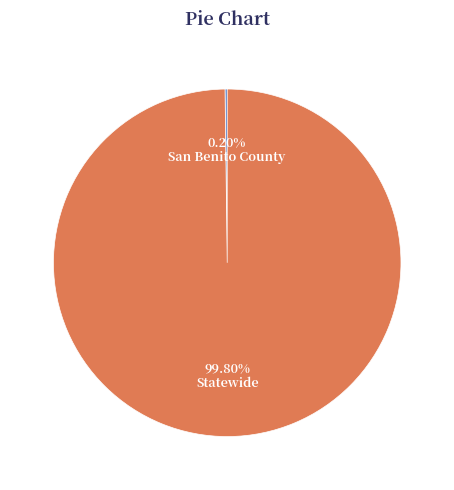

What is the largest slice in the pie chart?

Statewide